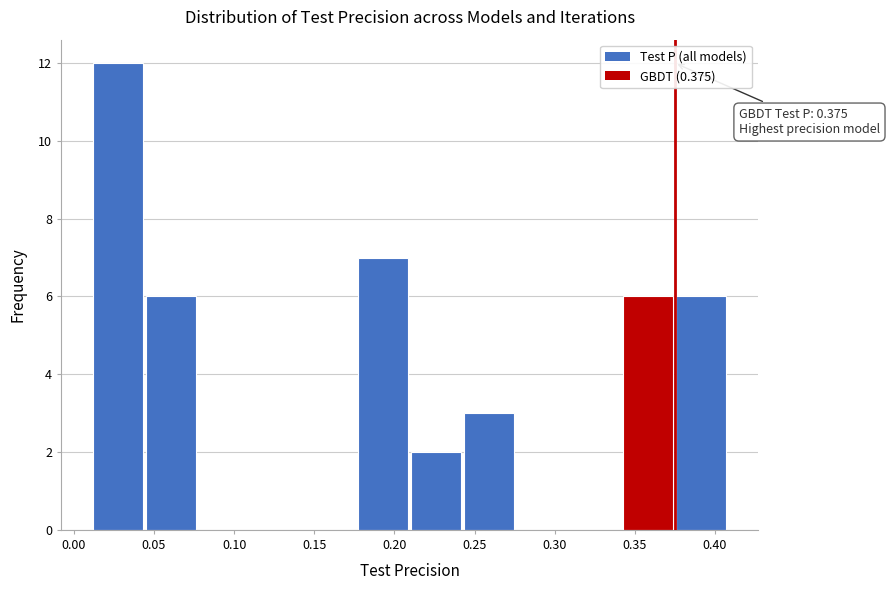

Over which range of the x-axis is the bar tallest?

0.010 to 0.045